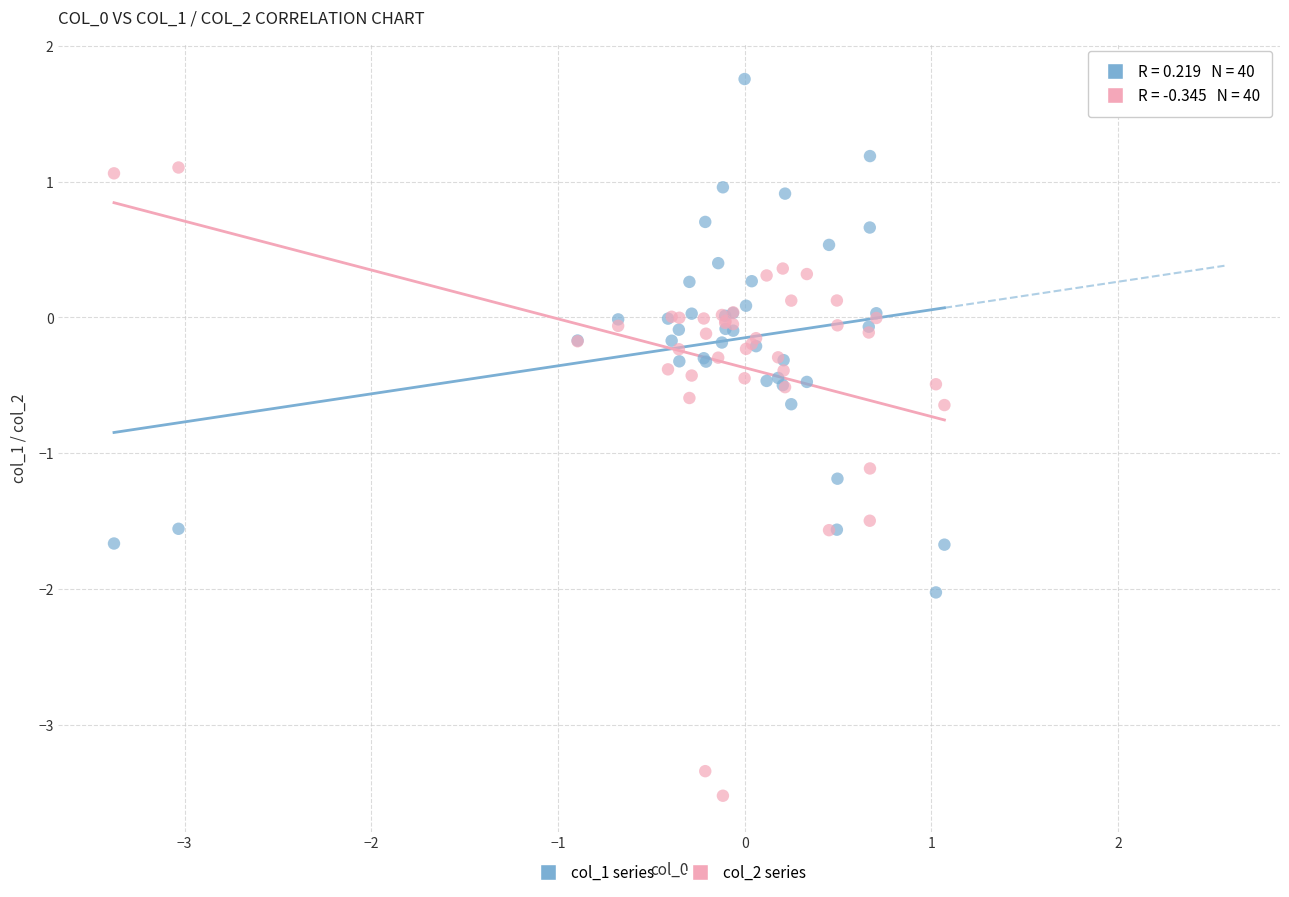

Which series reaches the maximum Y coordinate?

col_1 series